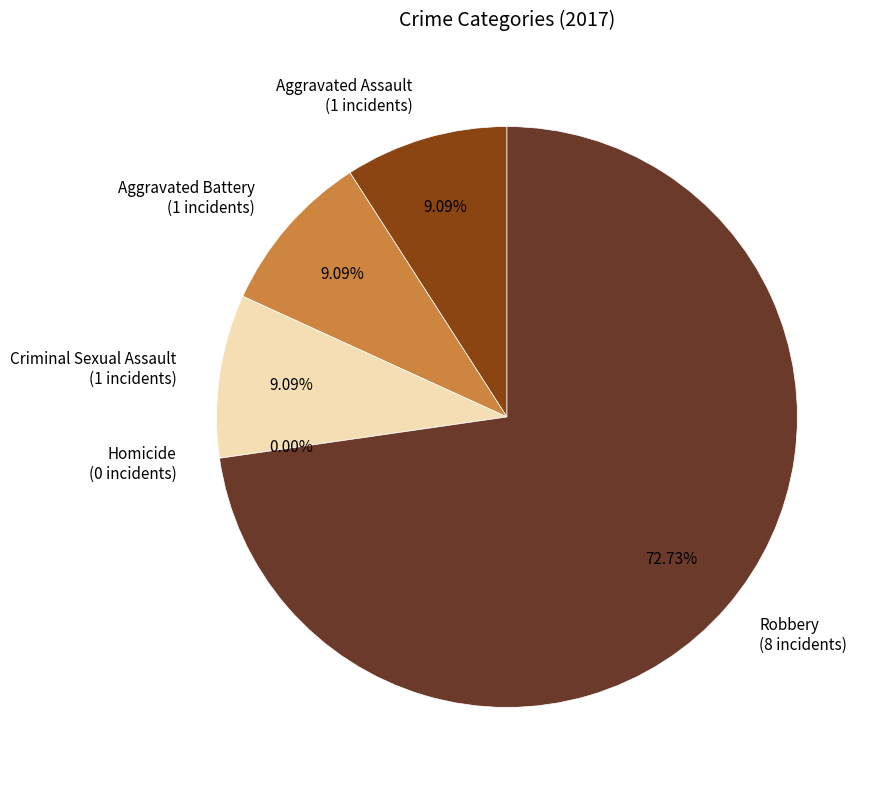

Is it true that Robbery is 82% of the pie?

False